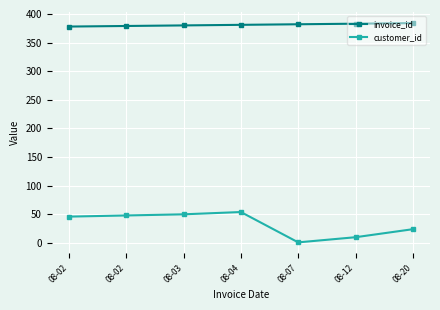

True or false: invoice_id and customer_id intersect in this chart.

False